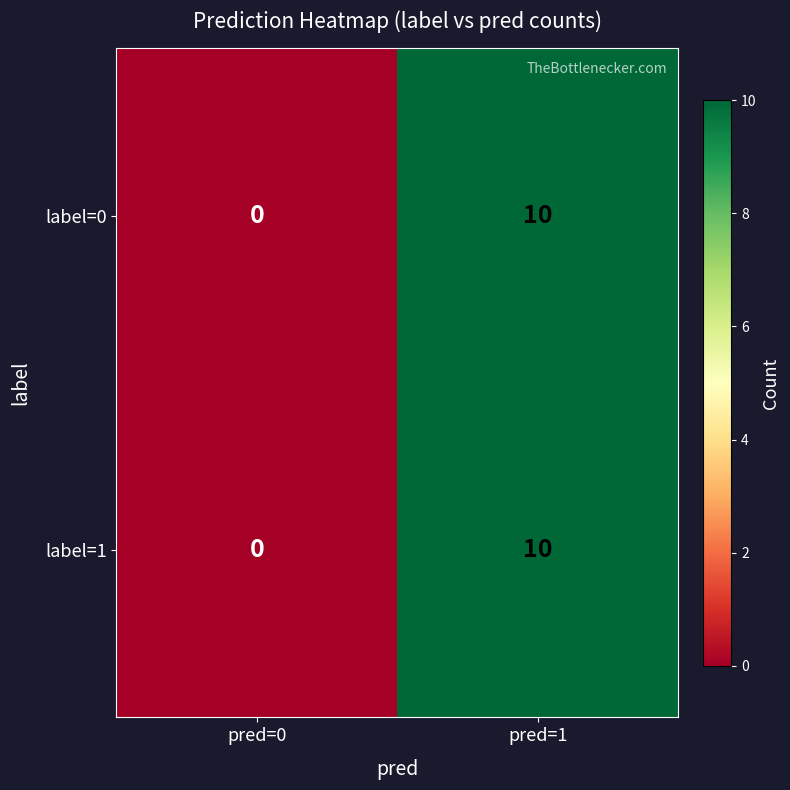

Reading left to right, extract all data points from this chart.

label=0: 0	10
label=1: 0	10